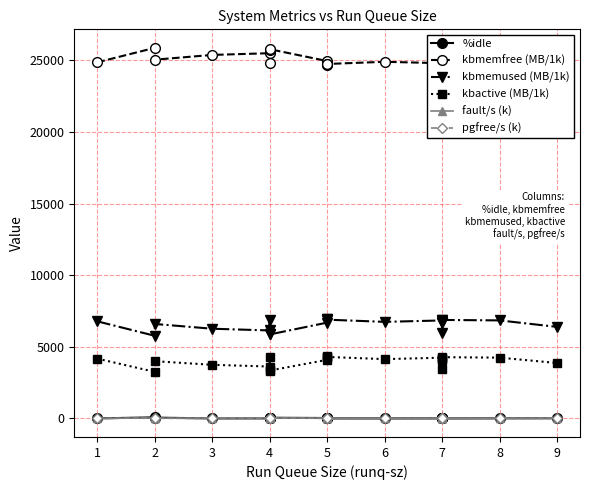

Between 5 and 6, which series saw the biggest shift?

kbmemfree (MB/1k)